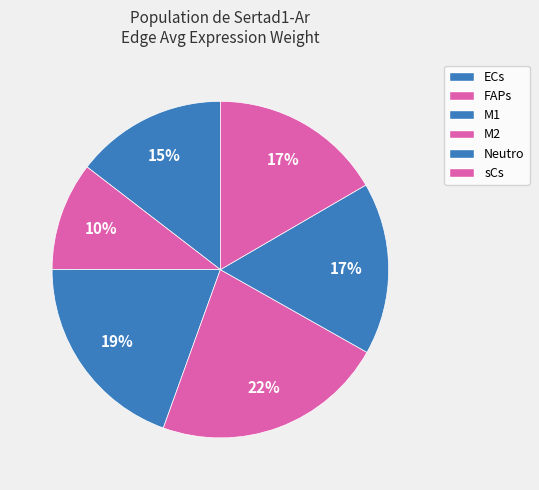

Count the number of slices in the pie.

6